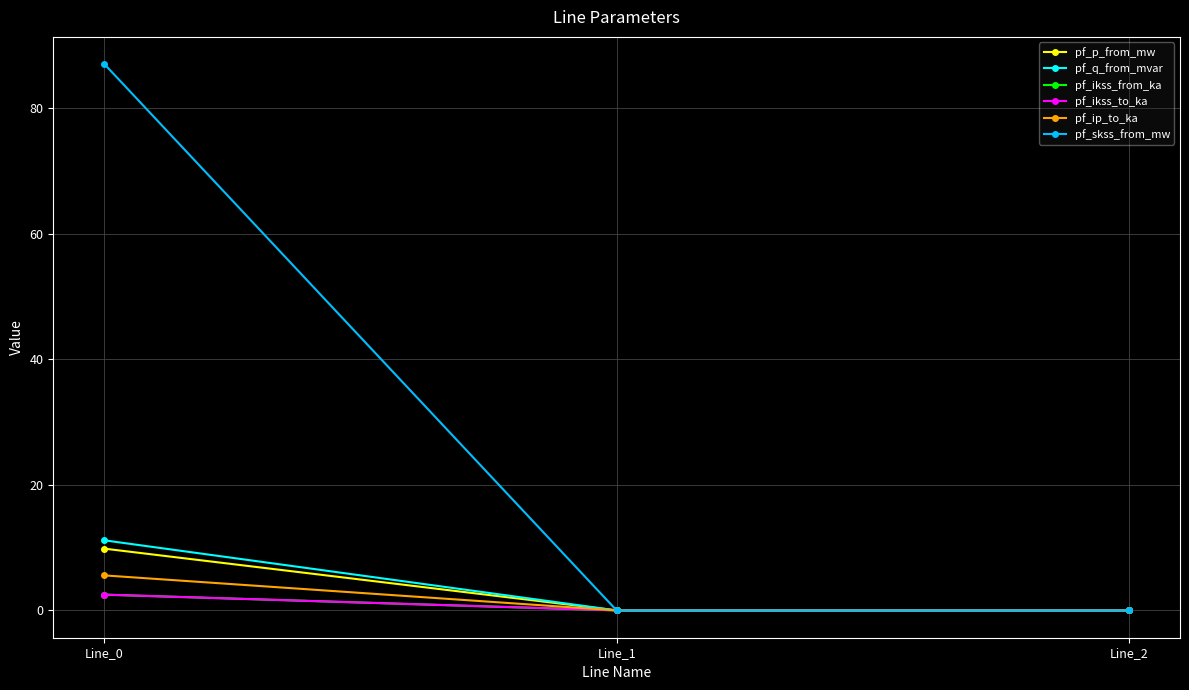

What is the value of the pf_ikss_from_ka point at the 1st from the left?

2.5